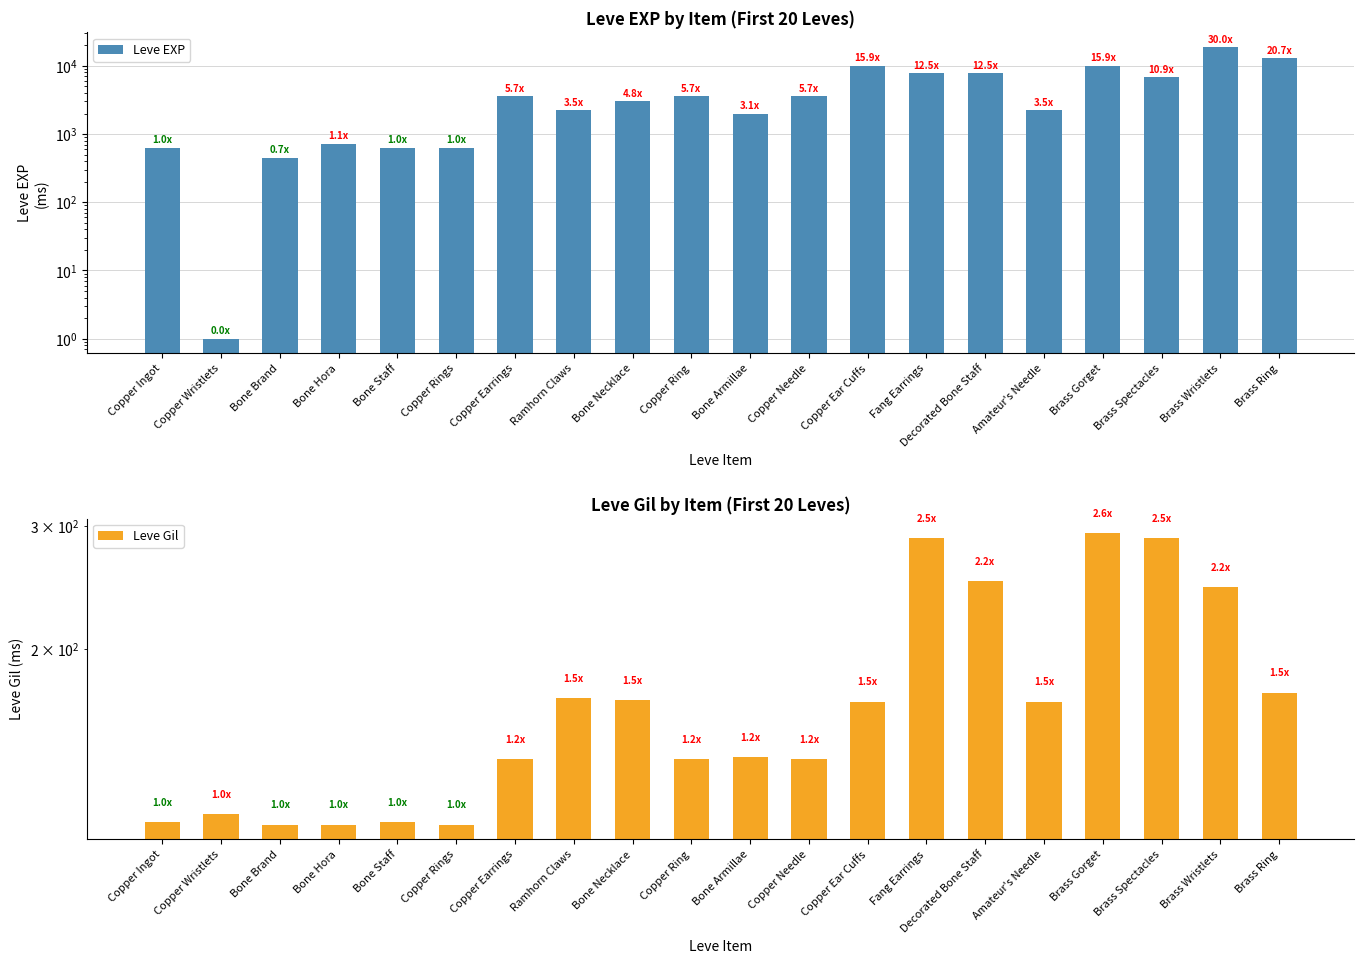

Read the Leve EXP value at Copper Wristlets.

1